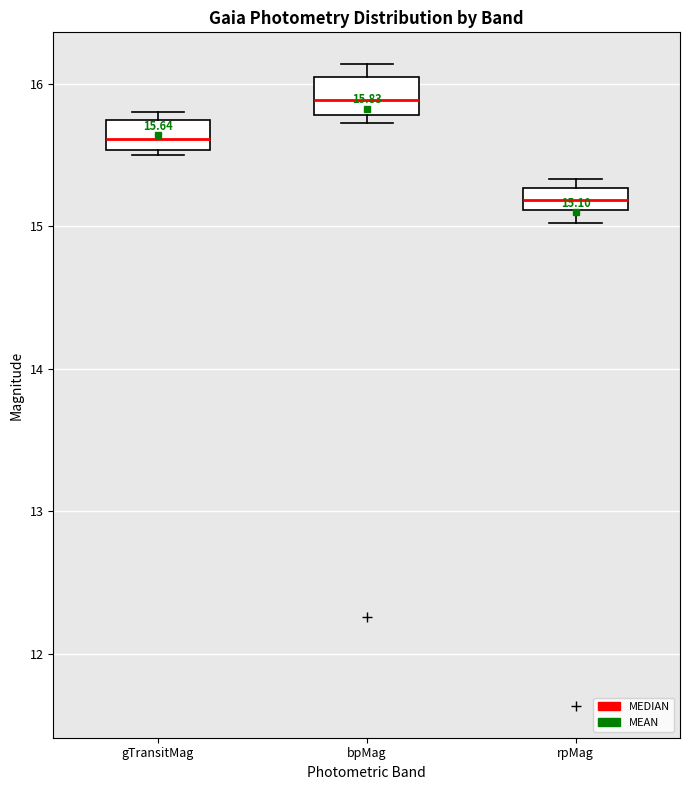

Which box has the lowest median line?

rpMag